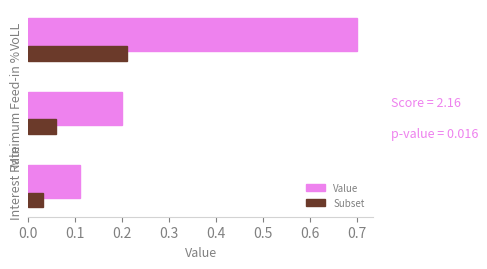

What is the average value of the Value series?

0.3